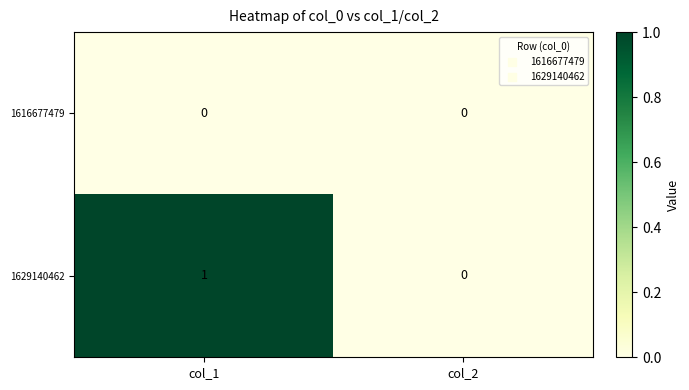

How many categories are shown in the chart?

2